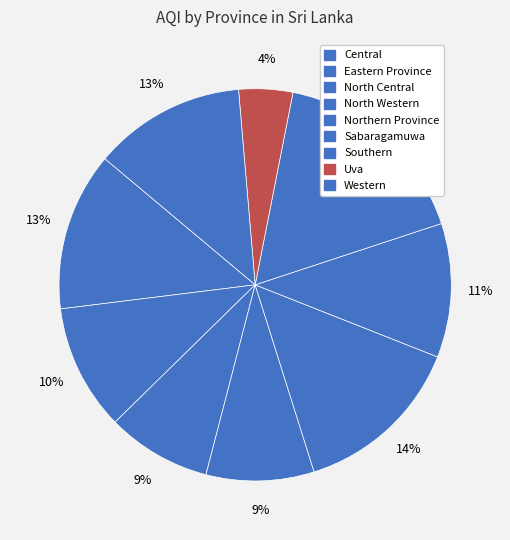

Which category has the smallest portion of the pie?

Uva